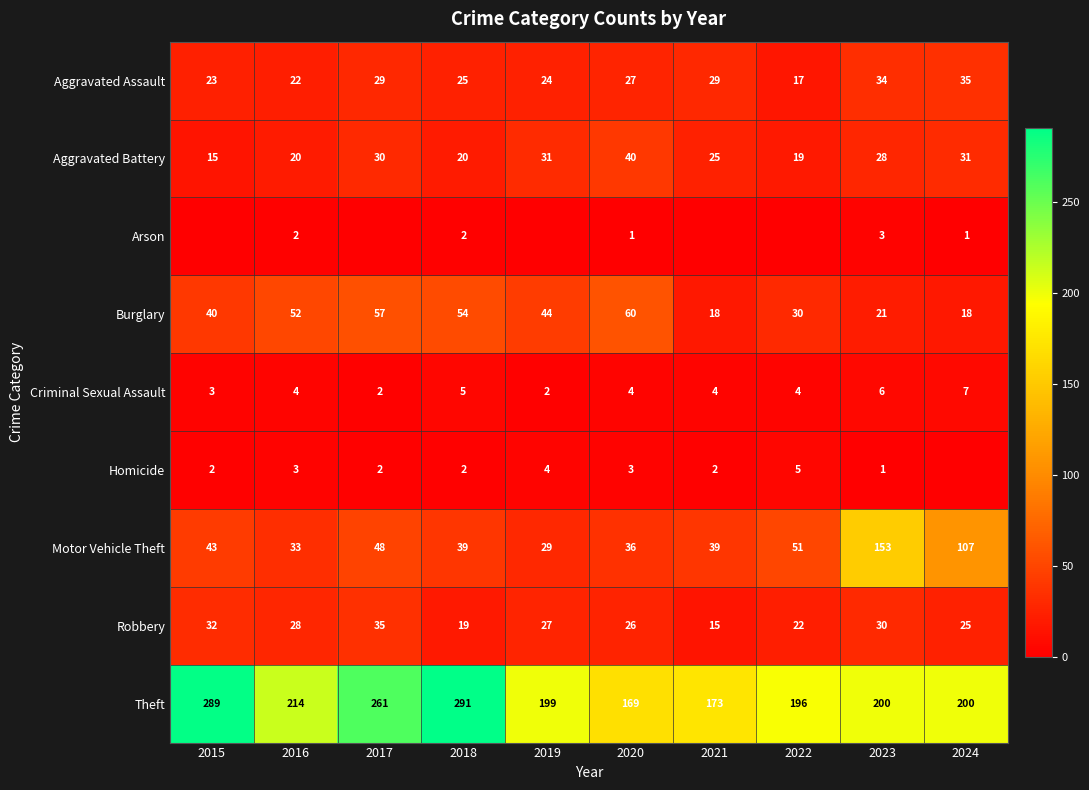

What is the difference between the highest and lowest values at 2018?

289